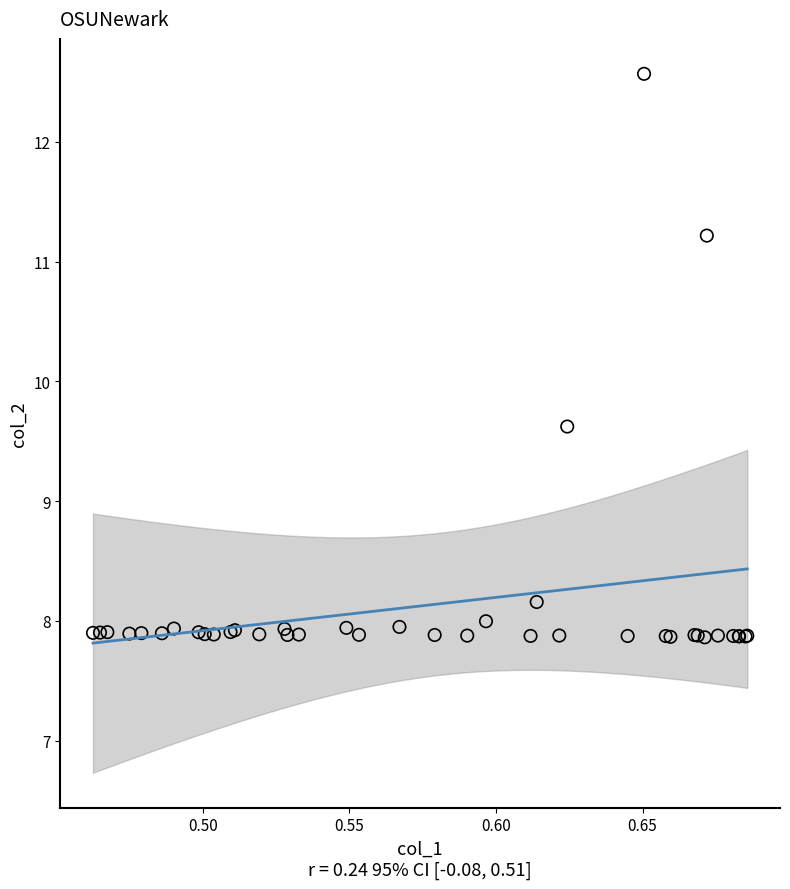

What Y value in the scatter plot is closest to 10?

9.6